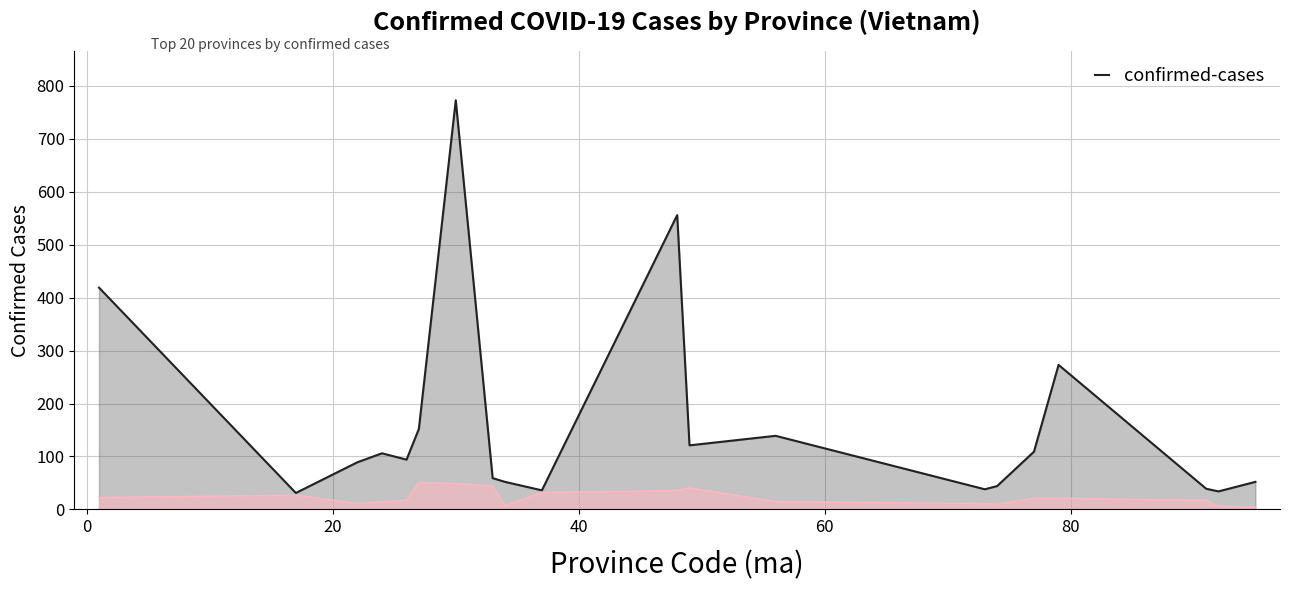

What is the minimum value for confirmed-cases?

31